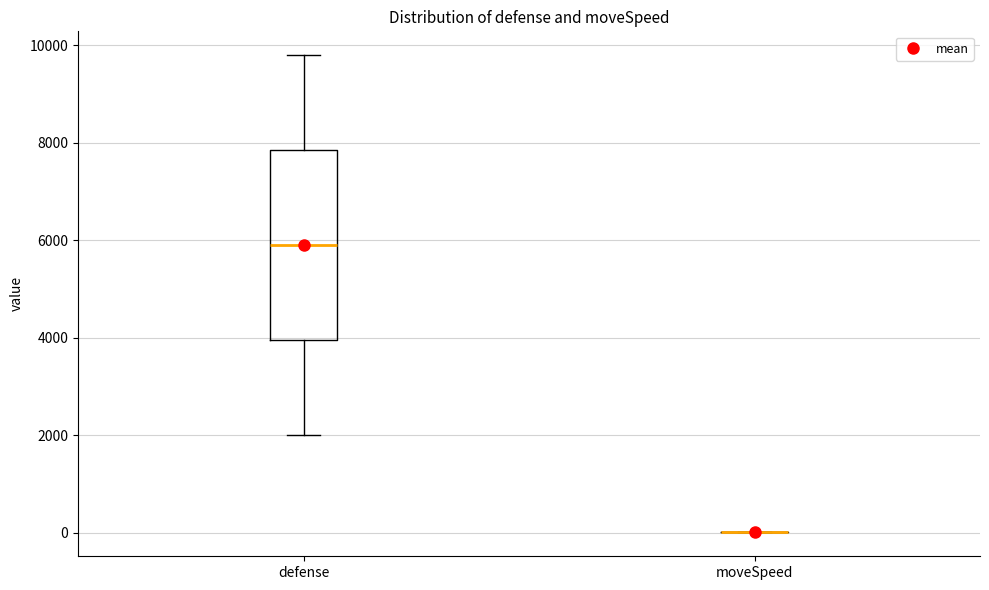

Reading left to right, read every box against the y-axis: the position of its median line, the range the box covers, and the ends of its whiskers. The values are not printed on the chart, so give them approximately, as read against the axis.

defense: median 6000, box 4000 to 7800, whiskers 2000 to 9800
moveSpeed: box collapsed to a line at 0, whiskers 0 to 0